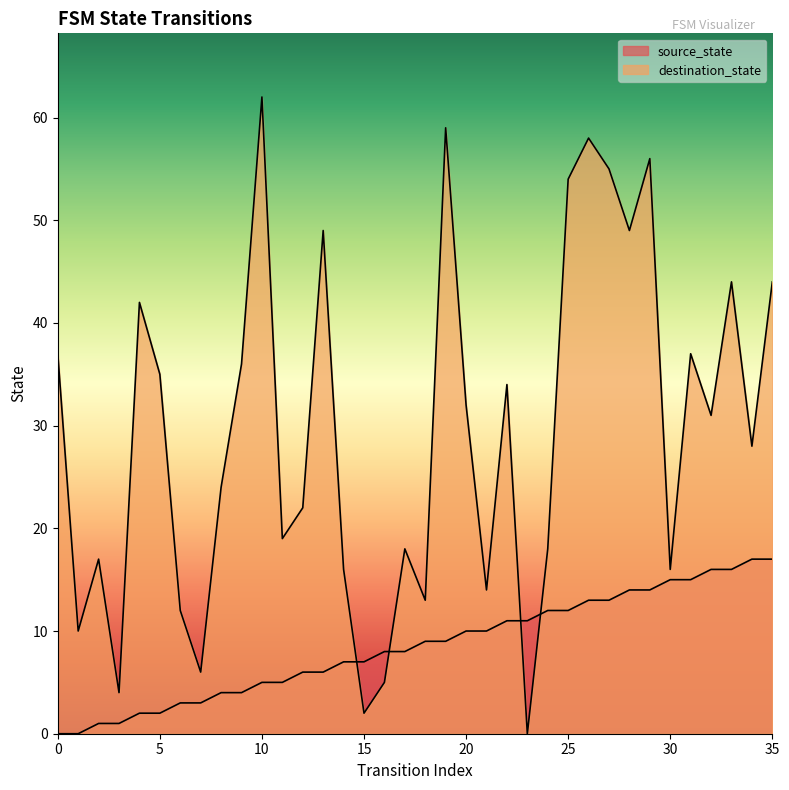

What is the value of the destination_state point at the 10th from the left?

36